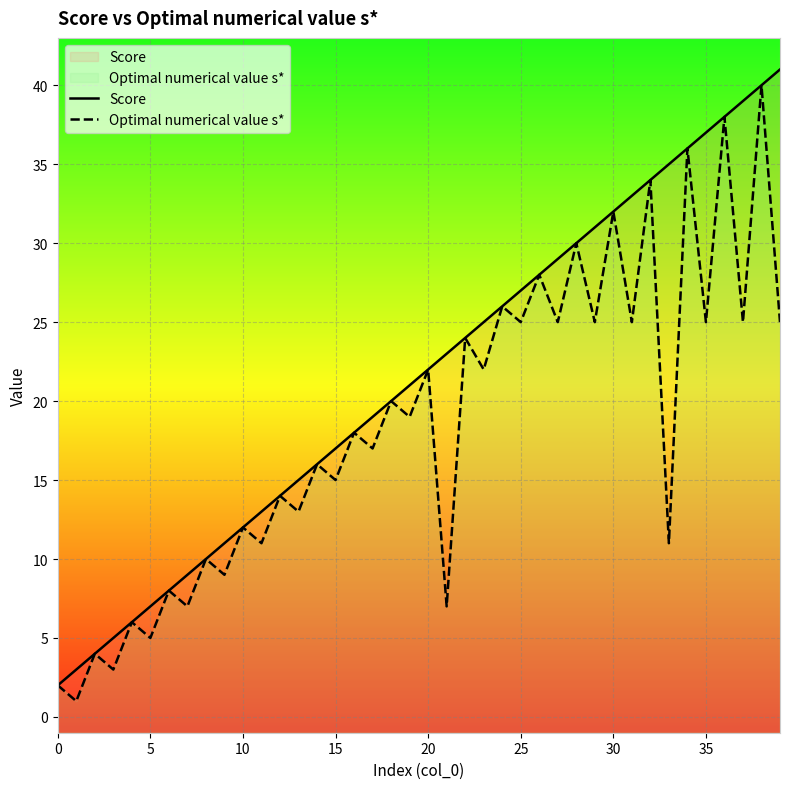

Reading right to left, list all the values displayed in this chart.

Score: 41	40	39	38	37	36	35	34	33	32	31	30	29	28	27	26	25	24	23	22	21	20	19	18	17	16	15	14	13	12	11	10	9	8	7	6	5	4	3	2
Optimal numerical value s*: 25	40	25	38	25	36	11	34	25	32	25	30	25	28	25	26	22	24	7	22	19	20	17	18	15	16	13	14	11	12	9	10	7	8	5	6	3	4	1	2